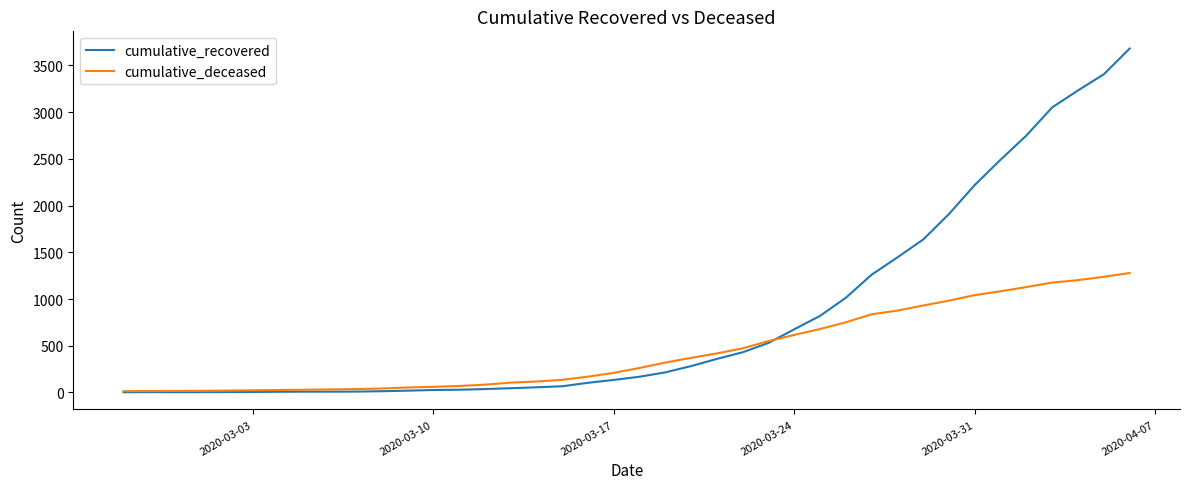

List the series in order of their overall mean, highest first.

cumulative_recovered, cumulative_deceased